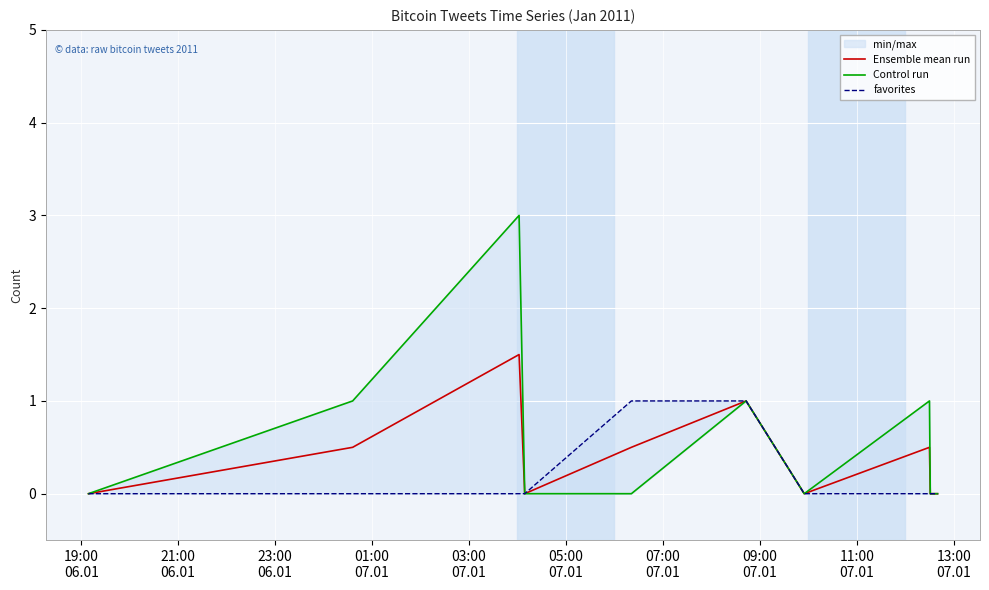

What are all the series names shown in the legend?

Ensemble mean run, Control run, favorites